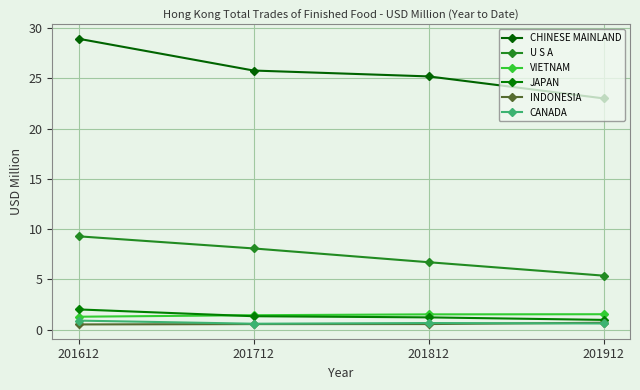

What is the value of the VIETNAM point at the 1st from the left?

1.3